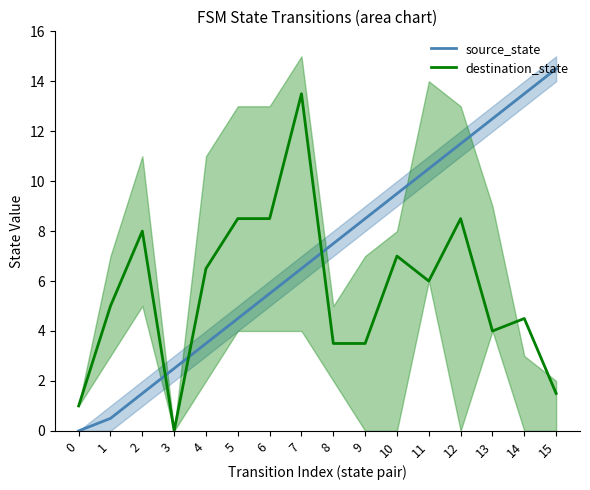

What is the sum of all destination_state values?

89.5